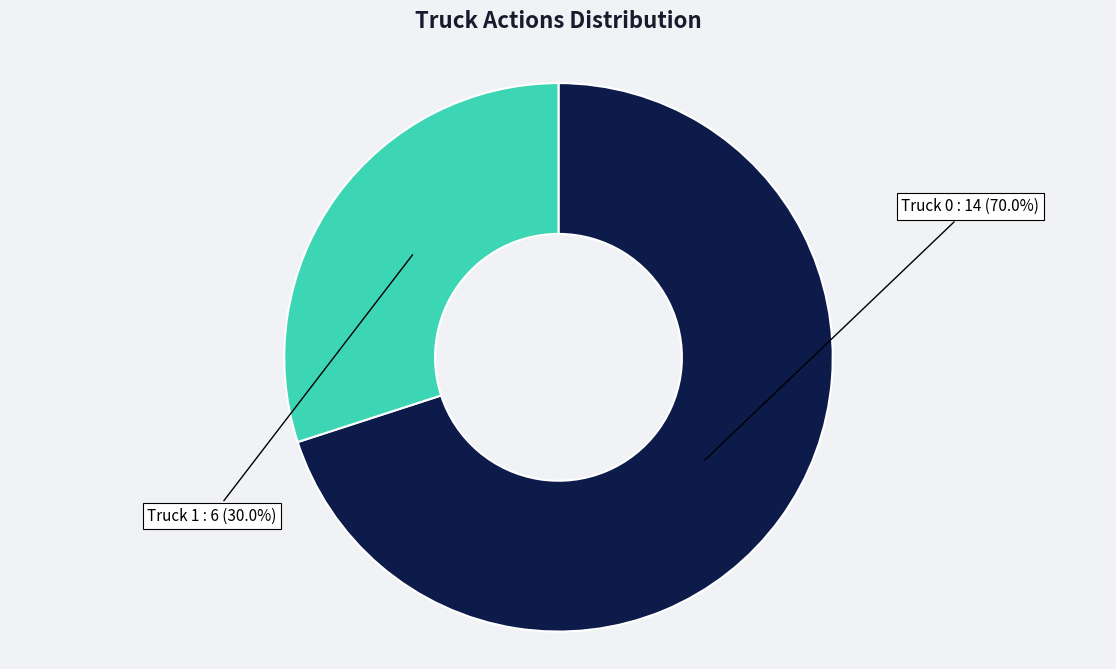

Rank the categories by value from highest to lowest.

Truck 0, Truck 1